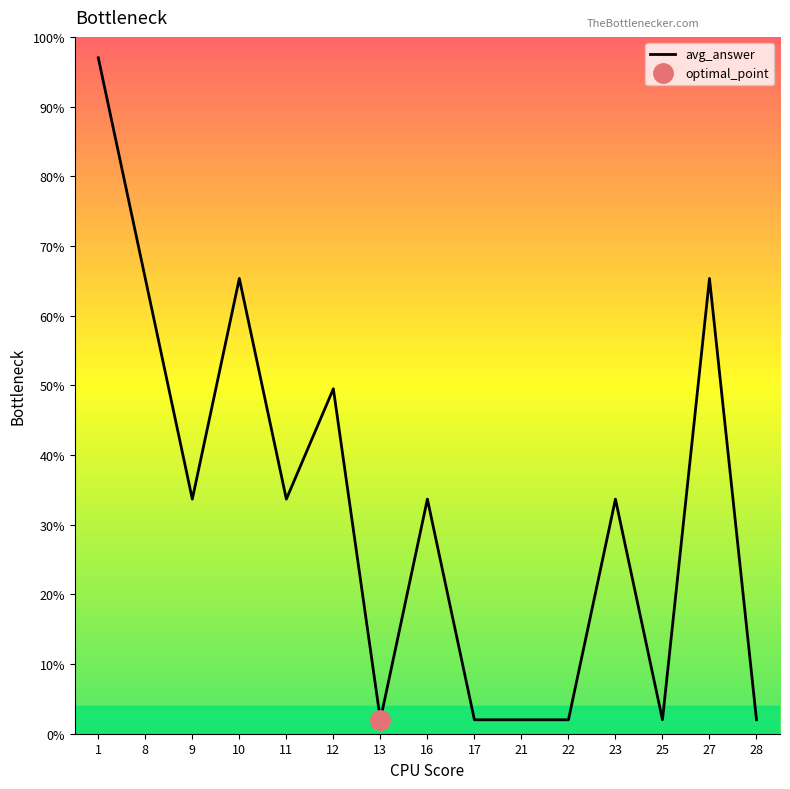

Reading left to right, what are all the values shown in this chart?

1=97.0	8=65.3	9=33.7	10=65.3	11=33.7	12=49.5	13=2.0	16=33.7	17=2.0	21=2.0	22=2.0	23=33.7	25=2.0	27=65.3	28=2.0